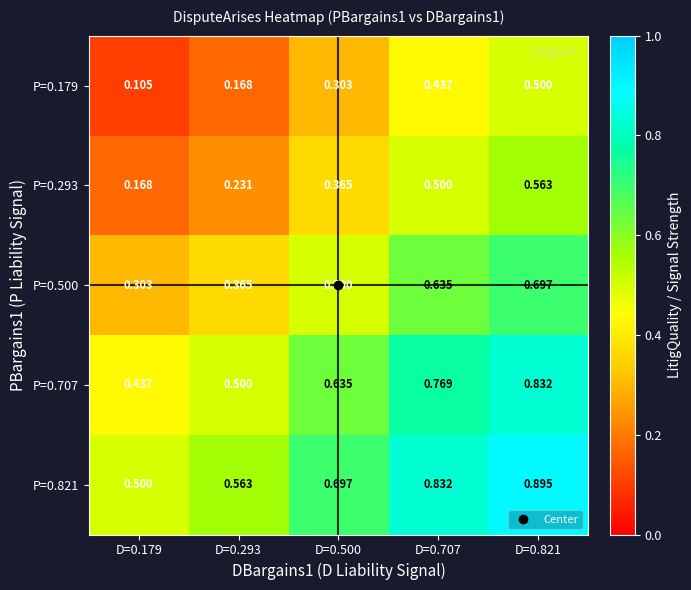

At which category is the sum across all series the highest?

D=0.821